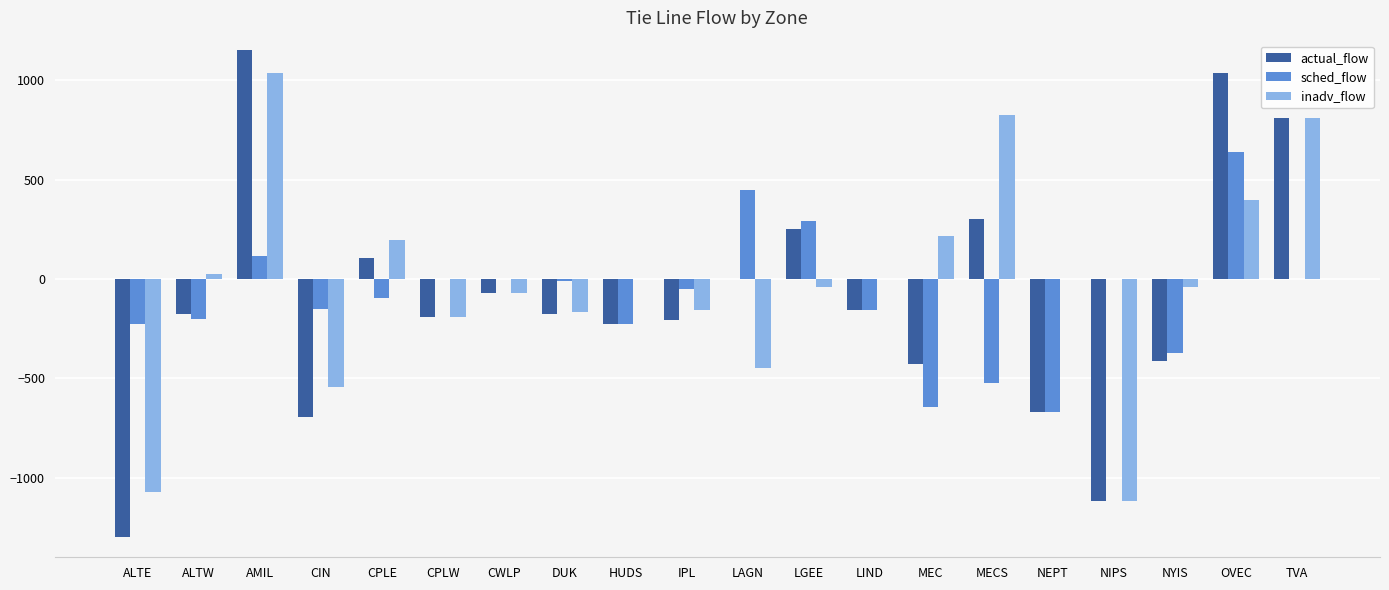

At which label does sched_flow reach its peak?

OVEC